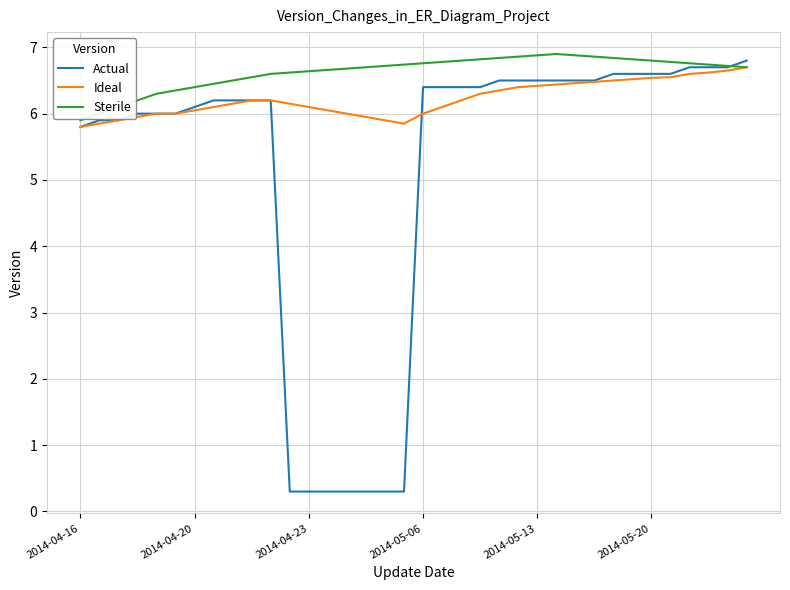

Rank the series by their maximum value, from lowest to highest.

Ideal, Actual, Sterile